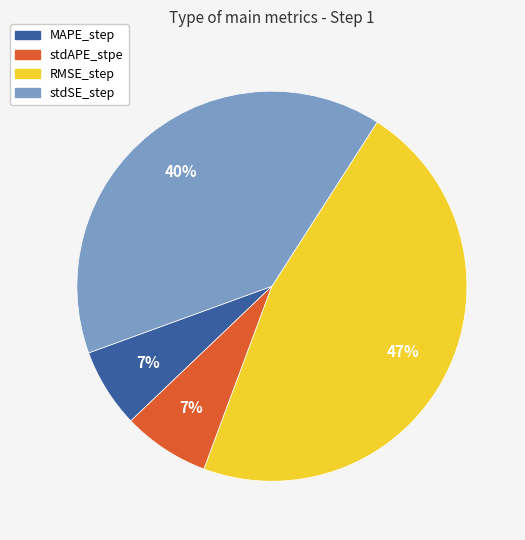

To the nearest percent, what is the difference between the largest and smallest slice percentages?

40%